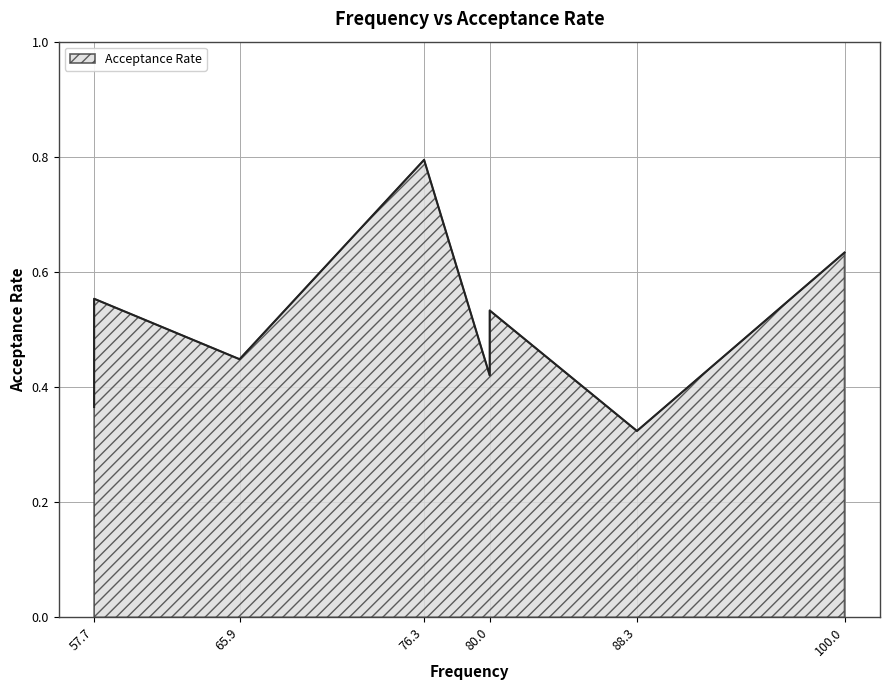

True or false: the data shows 0.5 at 57.7.

True